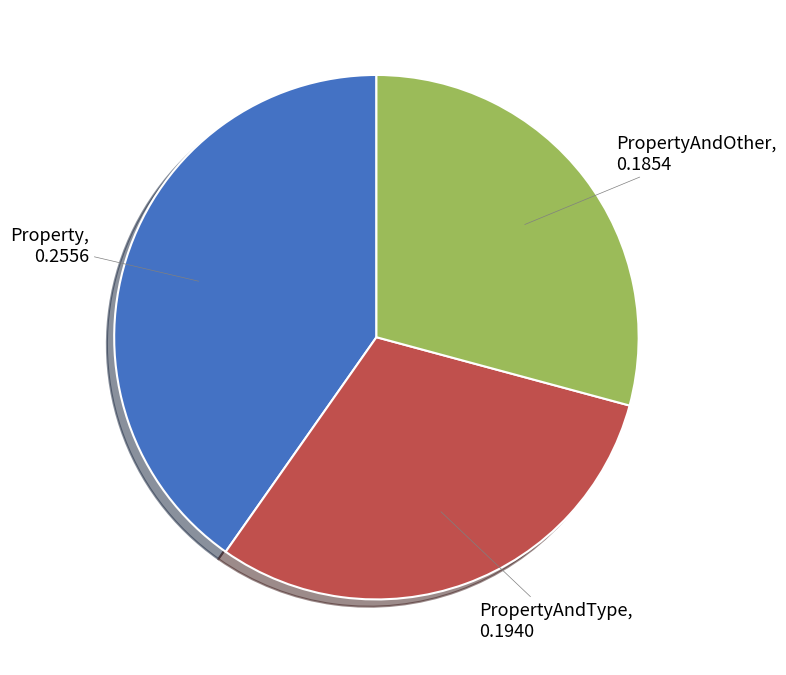

Is there a majority slice in this chart?

No